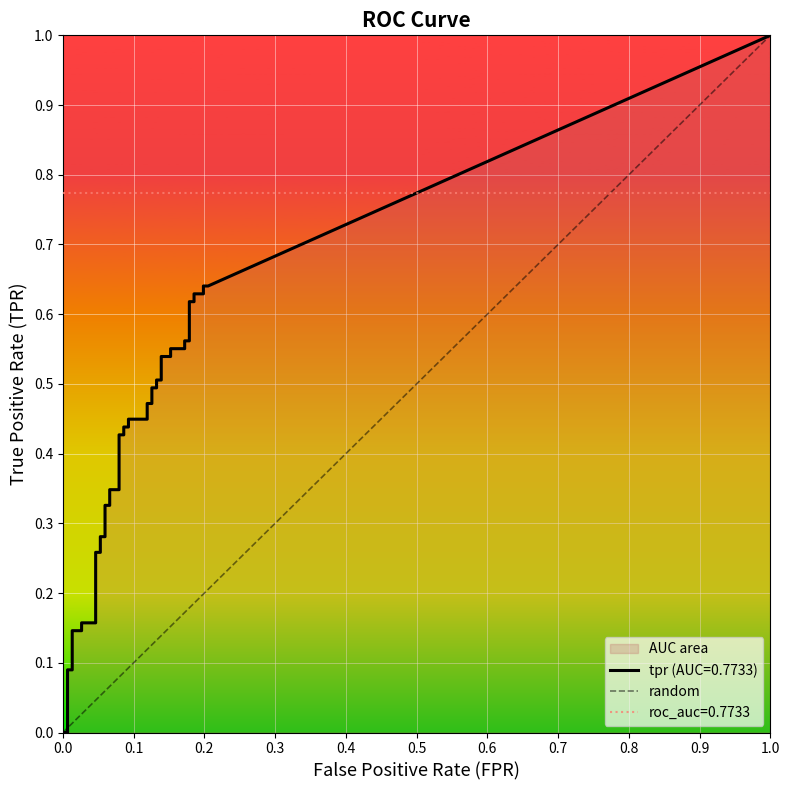

The chart shows a value of 0 at 0.0. True or false?

False